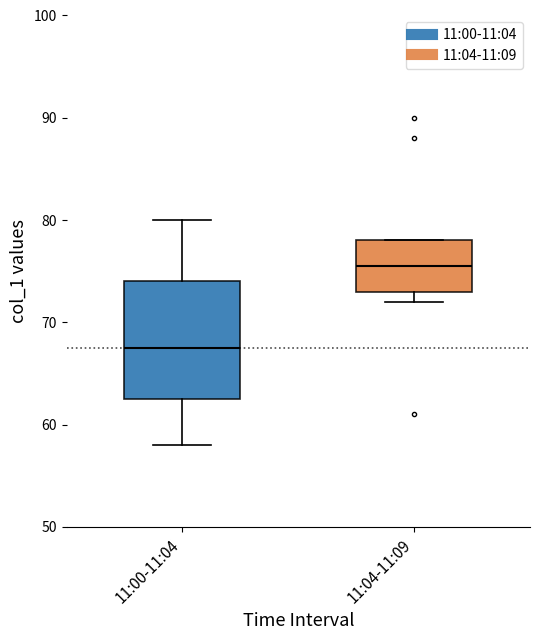

Reading left to right, read every box against the y-axis: the position of its median line, the range the box covers, and the ends of its whiskers. The values are not printed on the chart, so give them approximately, as read against the axis.

11:00-11:04: median 68, box 63 to 74, whiskers 58 to 80
11:04-11:09: median 76, box 73 to 78, whiskers 72 to 78